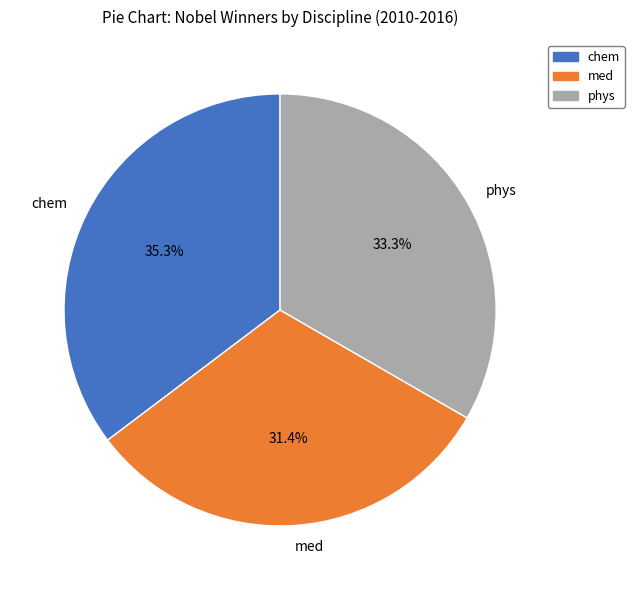

How many segments does this pie chart have?

3